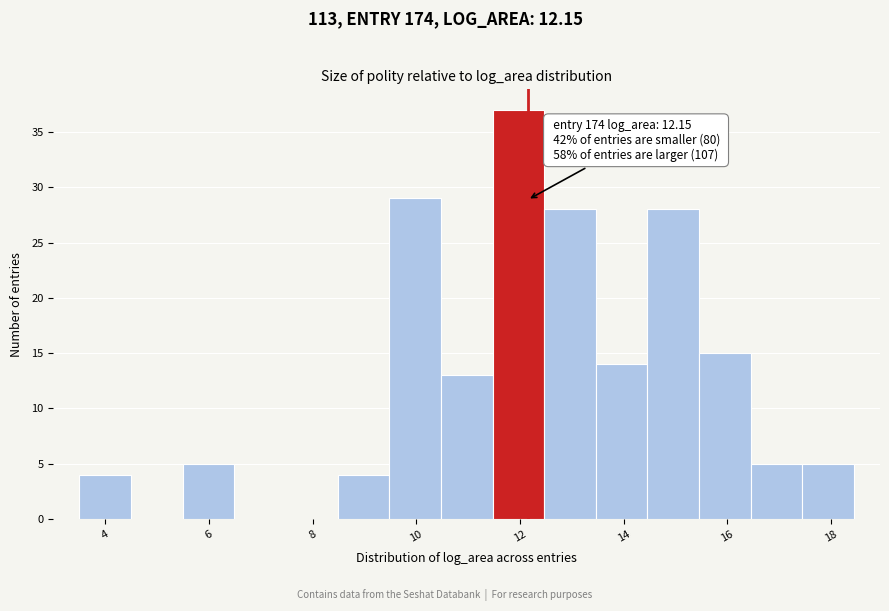

Over which range of the x-axis is the bar tallest?

11.4 to 12.4